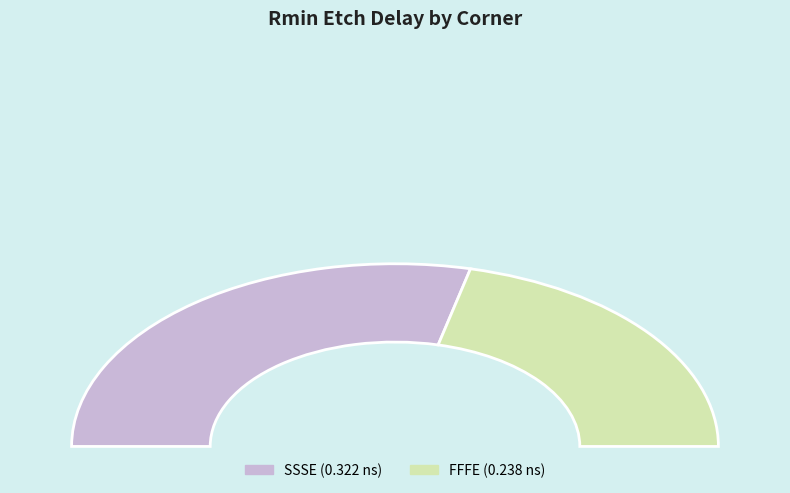

What is the largest slice in the pie chart?

SSSE